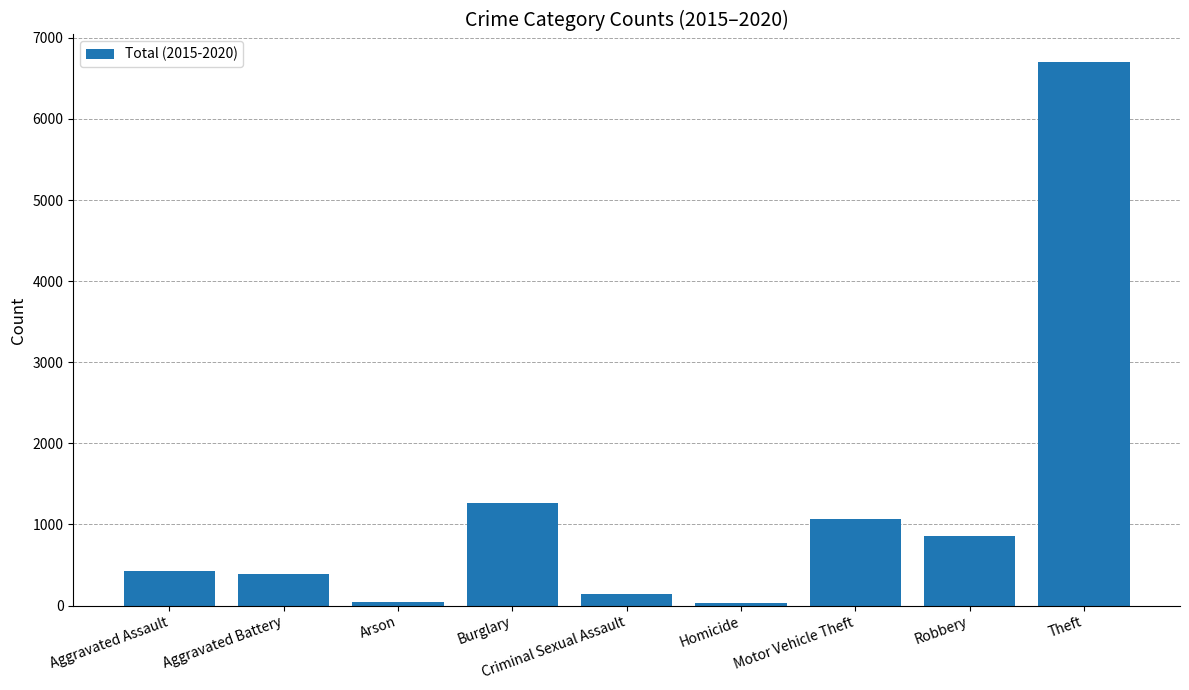

What is the difference between the maximum and second lowest values?

6658